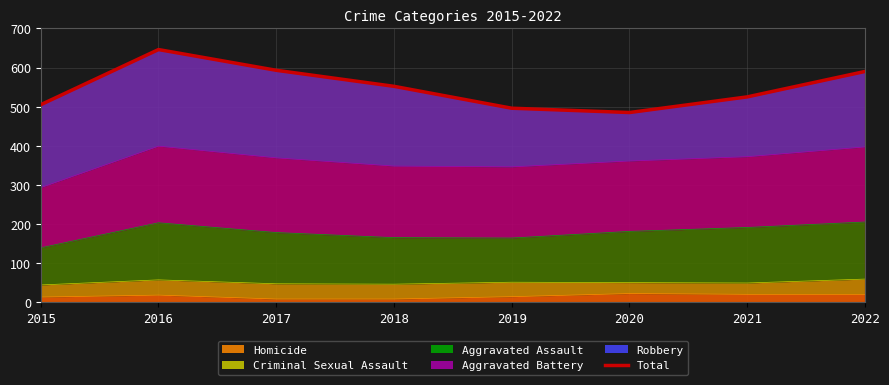

At which category does the chart reach its minimum across all series?

2020